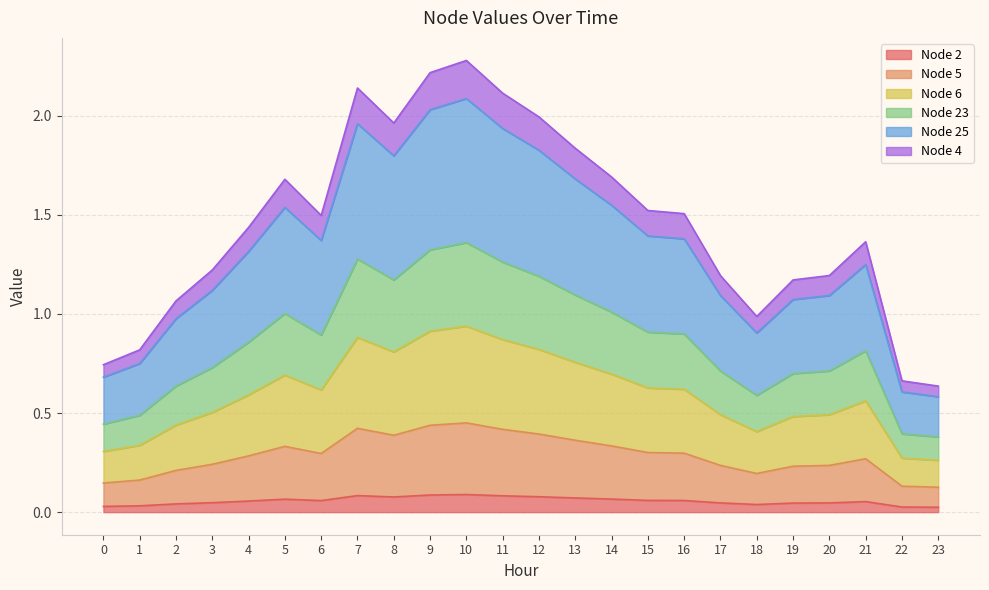

What are all the series names shown in the legend?

Node 2, Node 5, Node 6, Node 23, Node 25, Node 4